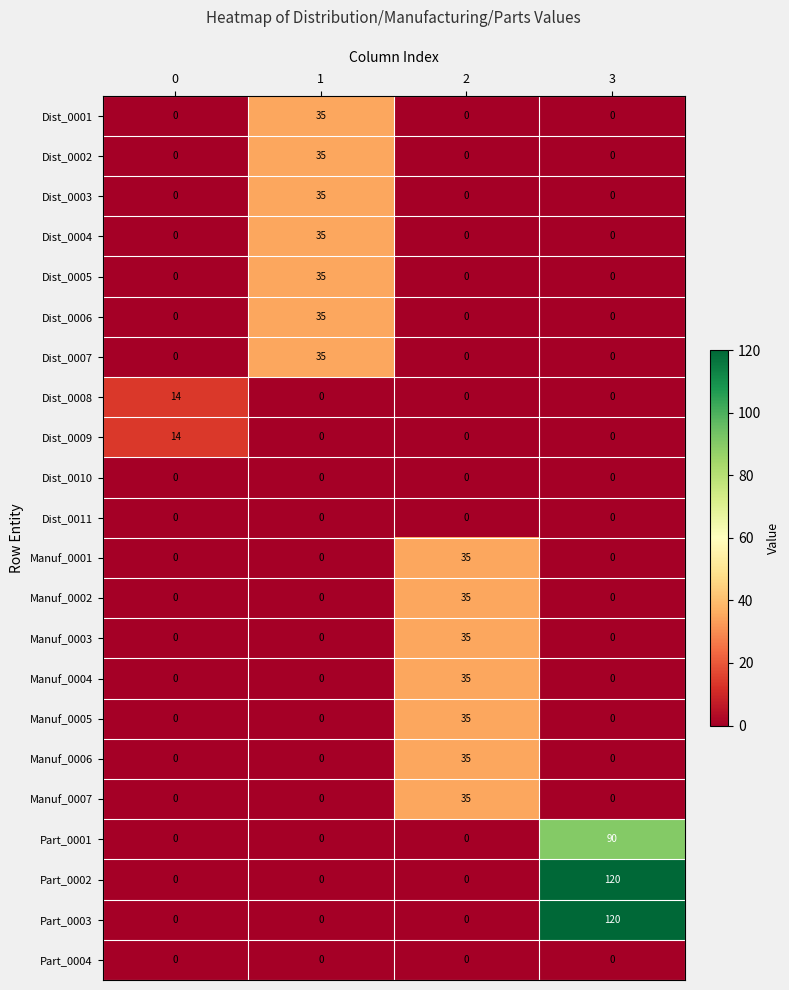

At which category does the chart reach its peak across all series?

3